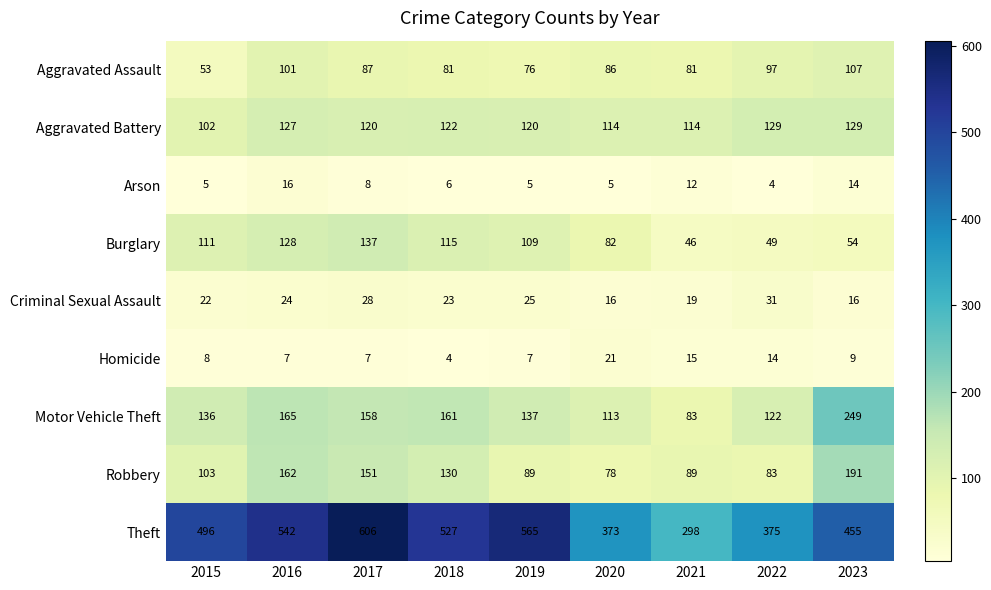

List the series in order of their peak value, lowest first.

Arson, Homicide, Criminal Sexual Assault, Aggravated Assault, Aggravated Battery, Burglary, Robbery, Motor Vehicle Theft, Theft